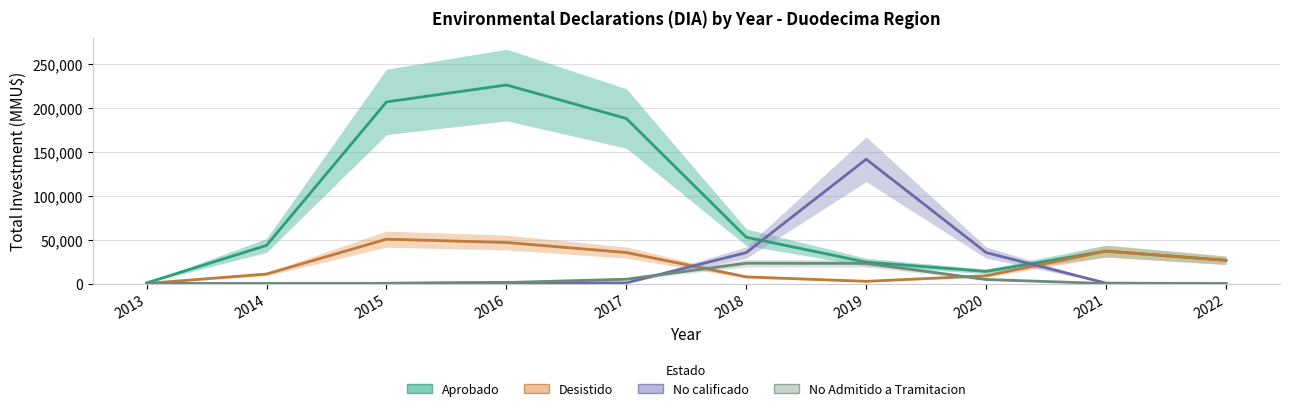

How many values in the Aprobado series are below 43424?

5